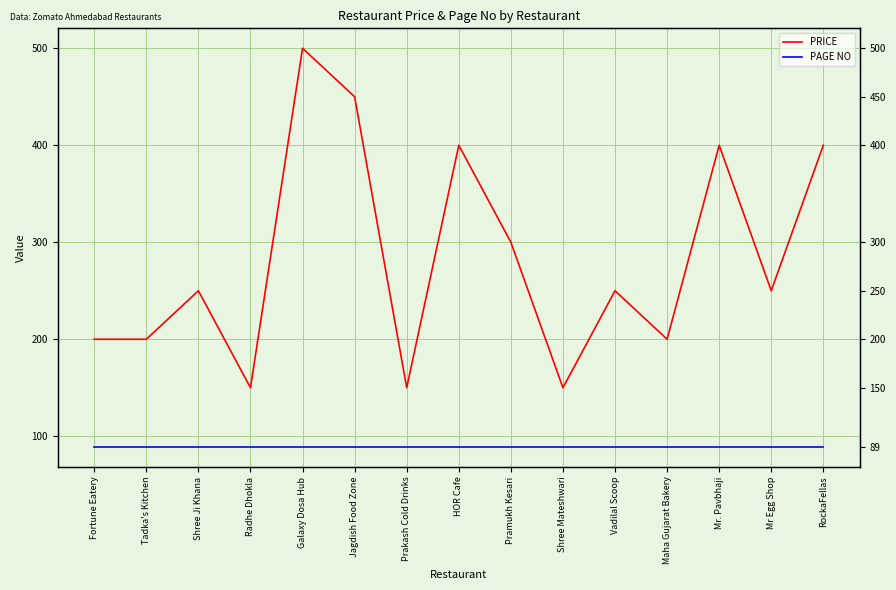

In PRICE, how many points are higher than both neighbors (excluding endpoints)?

5